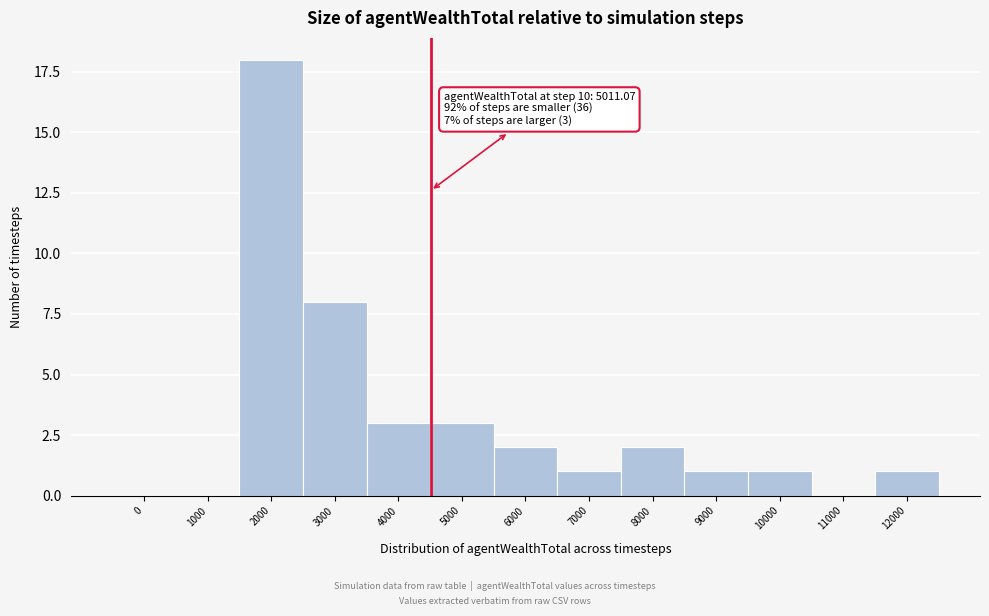

Reading left to right, what are all the values shown in this chart?

0=0	1000=0	2000=18	3000=8	4000=3	5000=3	6000=2	7000=1	8000=2	9000=1	10000=1	11000=0	12000=1